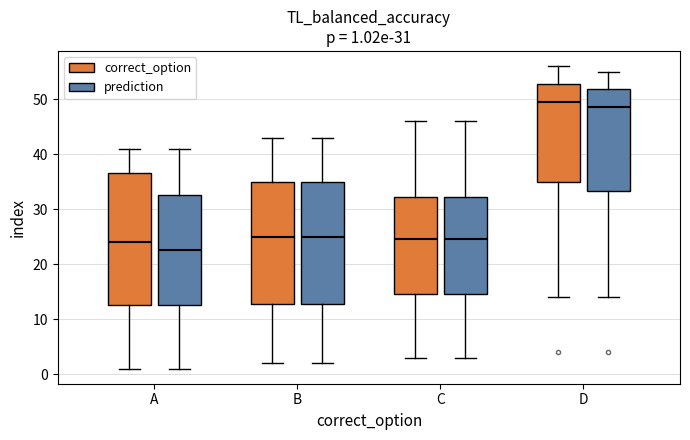

Comparing the boxes themselves (not the whiskers), which one is the tallest?

A (correct_option)